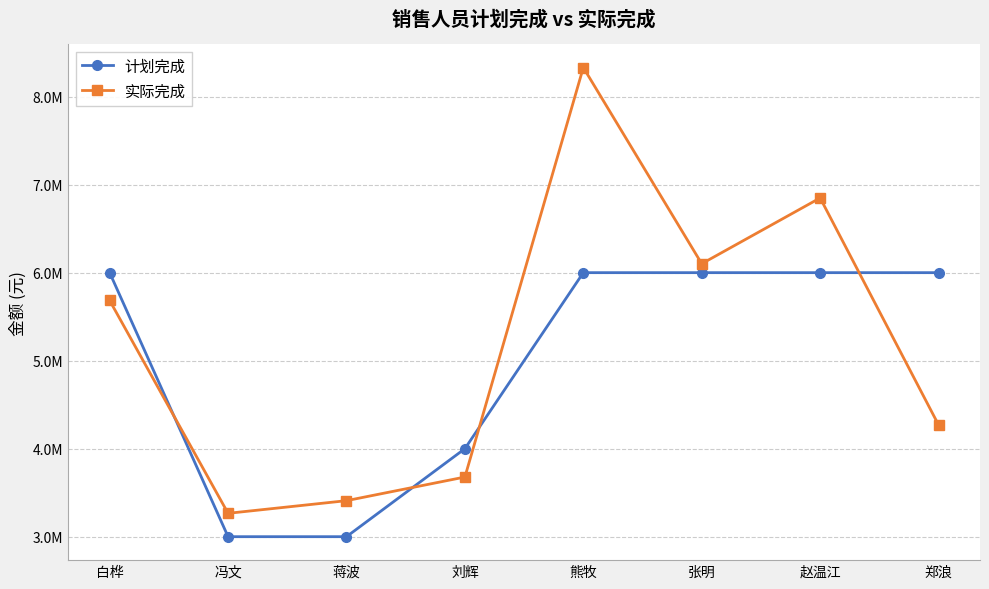

True or false: 实际完成 and 计划完成 intersect in this chart.

True